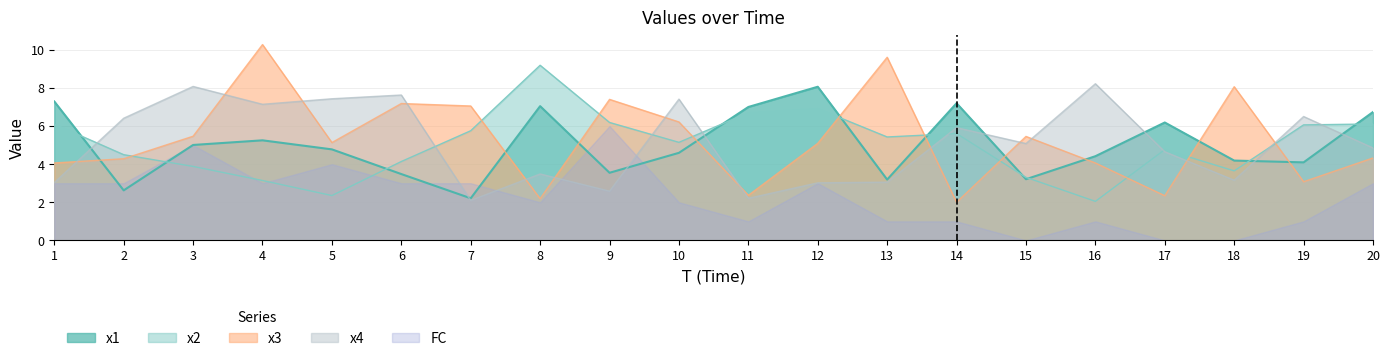

How many lines are shown in the chart?

4